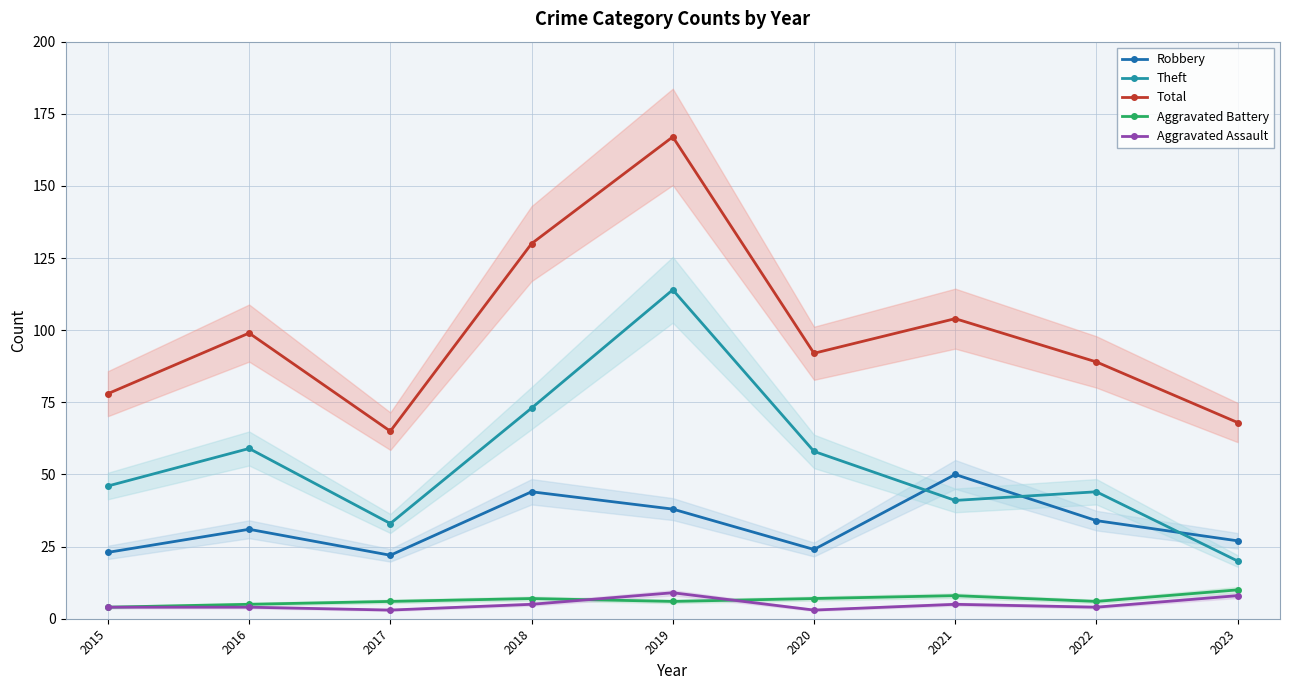

Where is Total nearest to the value 116?

2021